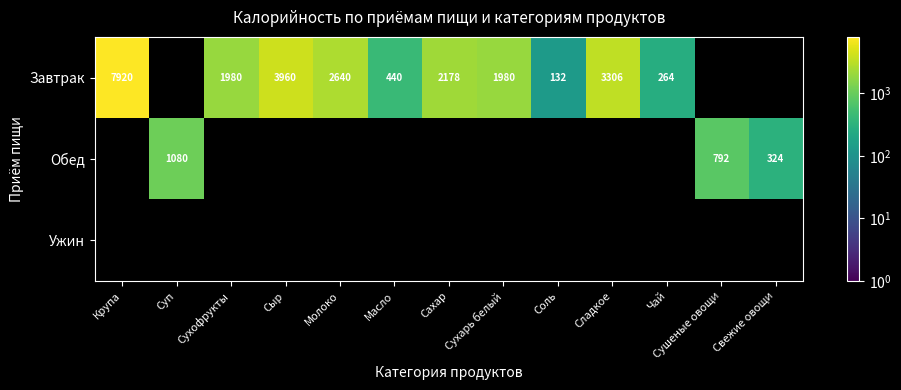

How many categories are shown in the chart?

13